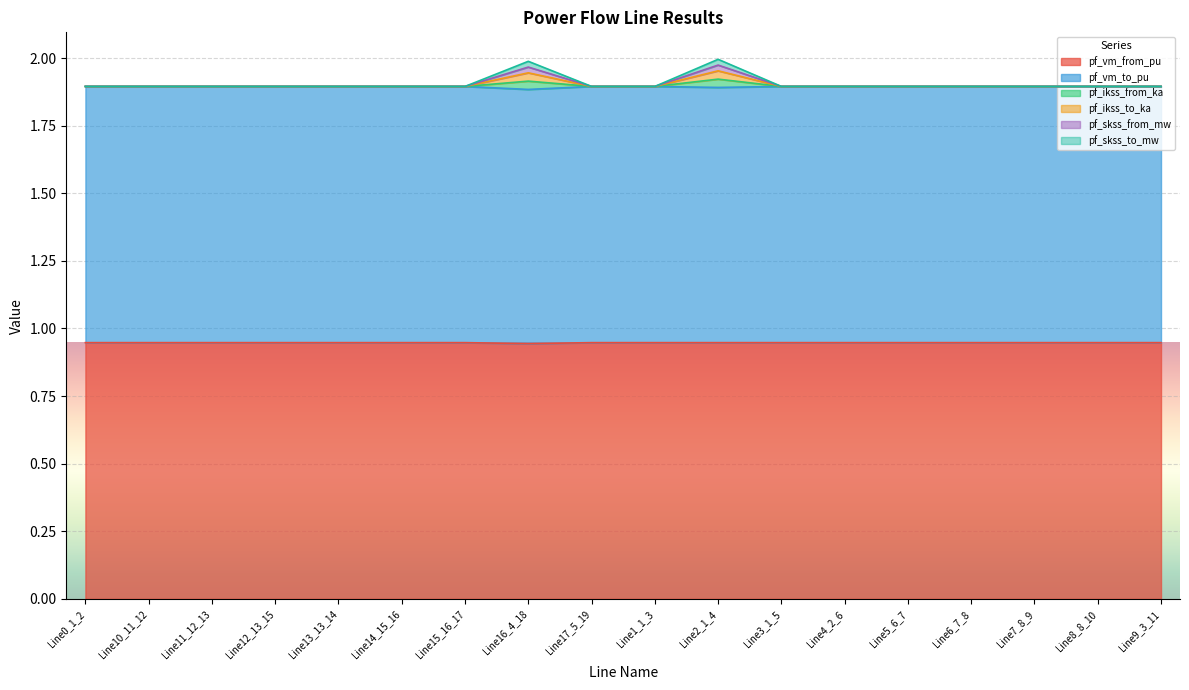

Which label corresponds to the smallest value in the chart?

Line16_4_18